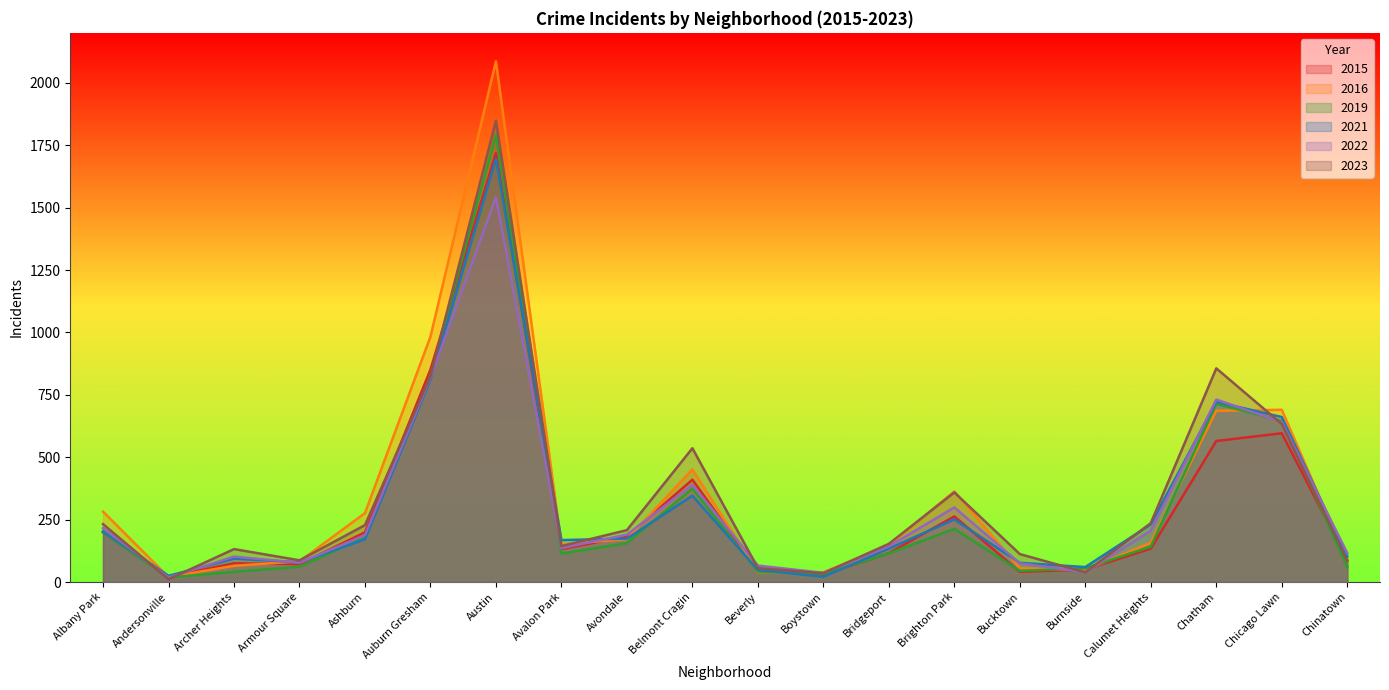

Rank the categories by 2021 value from highest to lowest.

Austin, Auburn Gresham, Chatham, Chicago Lawn, Belmont Cragin, Brighton Park, Calumet Heights, Albany Park, Avondale, Ashburn, Avalon Park, Bridgeport, Chinatown, Archer Heights, Armour Square, Bucktown, Burnside, Beverly, Andersonville, Boystown